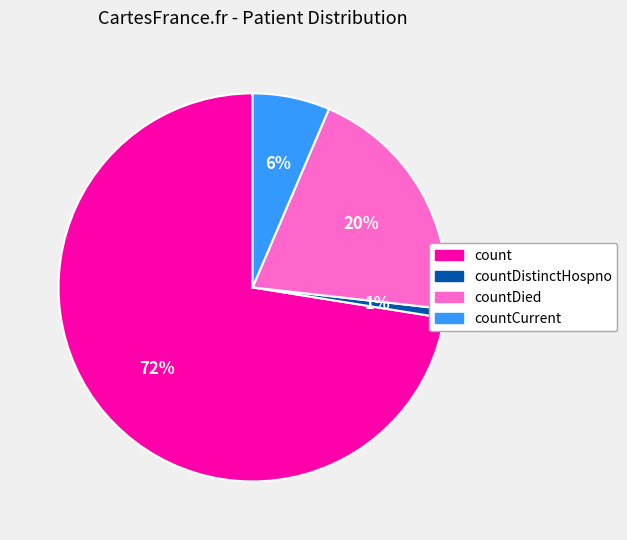

To the nearest percent, what is the difference between the largest and smallest slice percentages?

72%